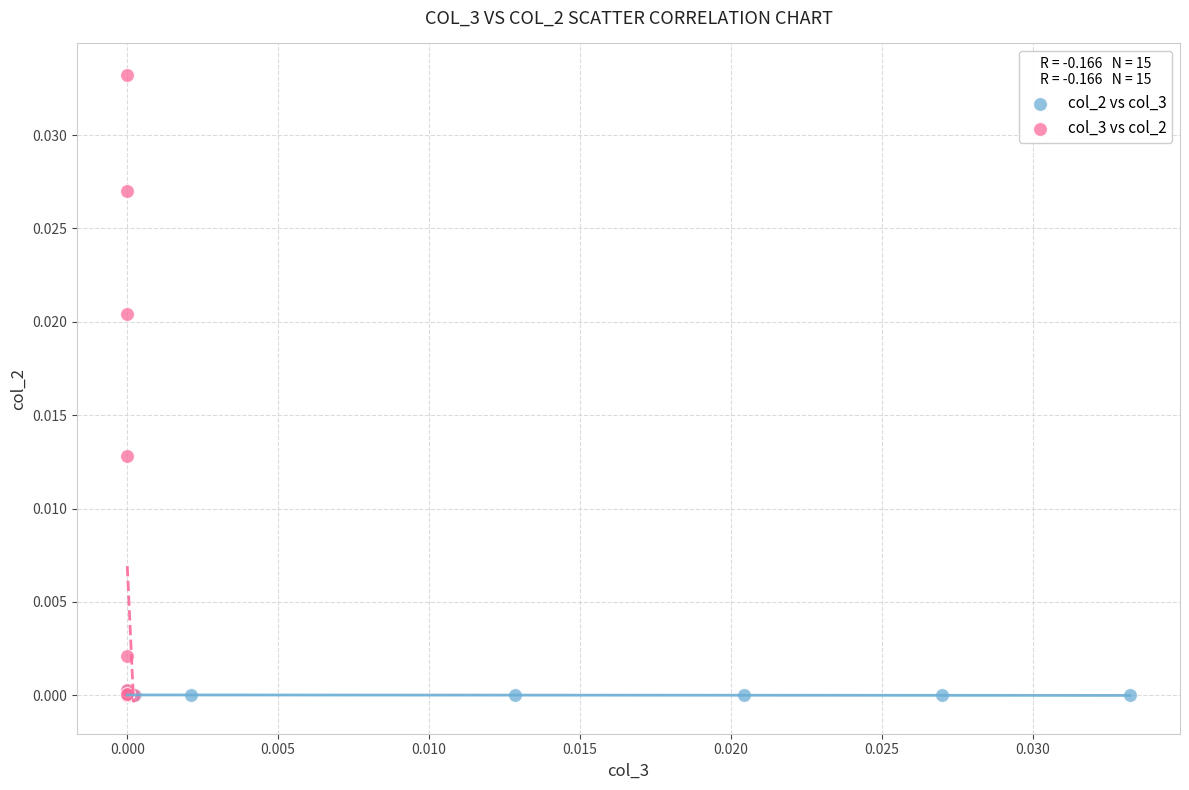

Which series has the largest Y range (max minus min)?

col_3 vs col_2